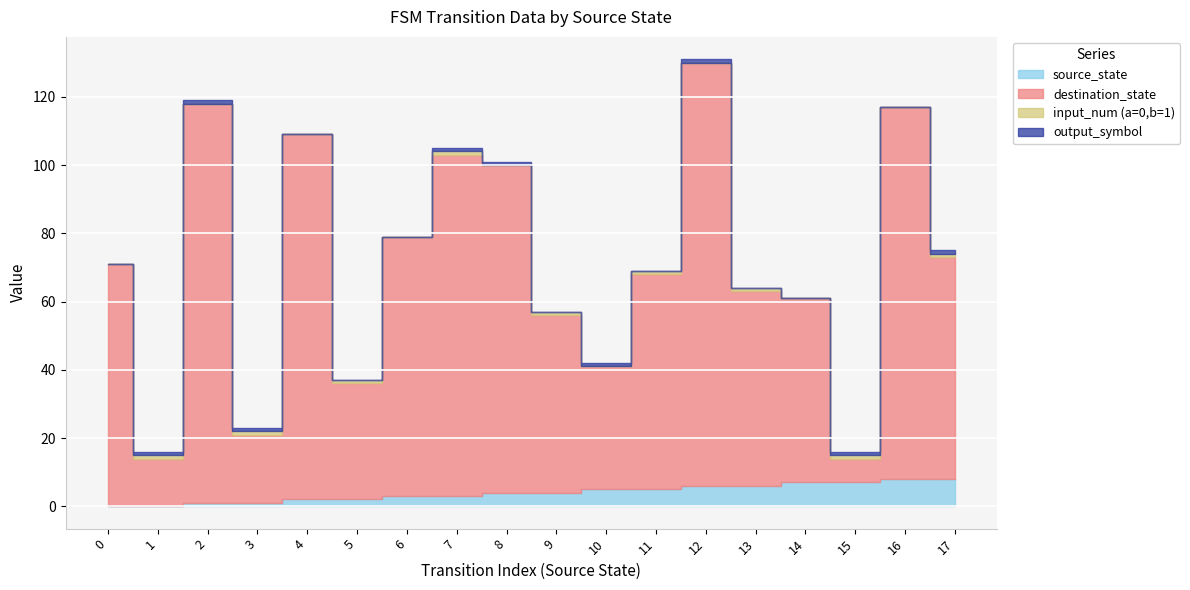

Rank the categories by source_state value from lowest to highest.

0, 1, 2, 3, 4, 5, 6, 7, 8, 9, 10, 11, 12, 13, 14, 15, 16, 17